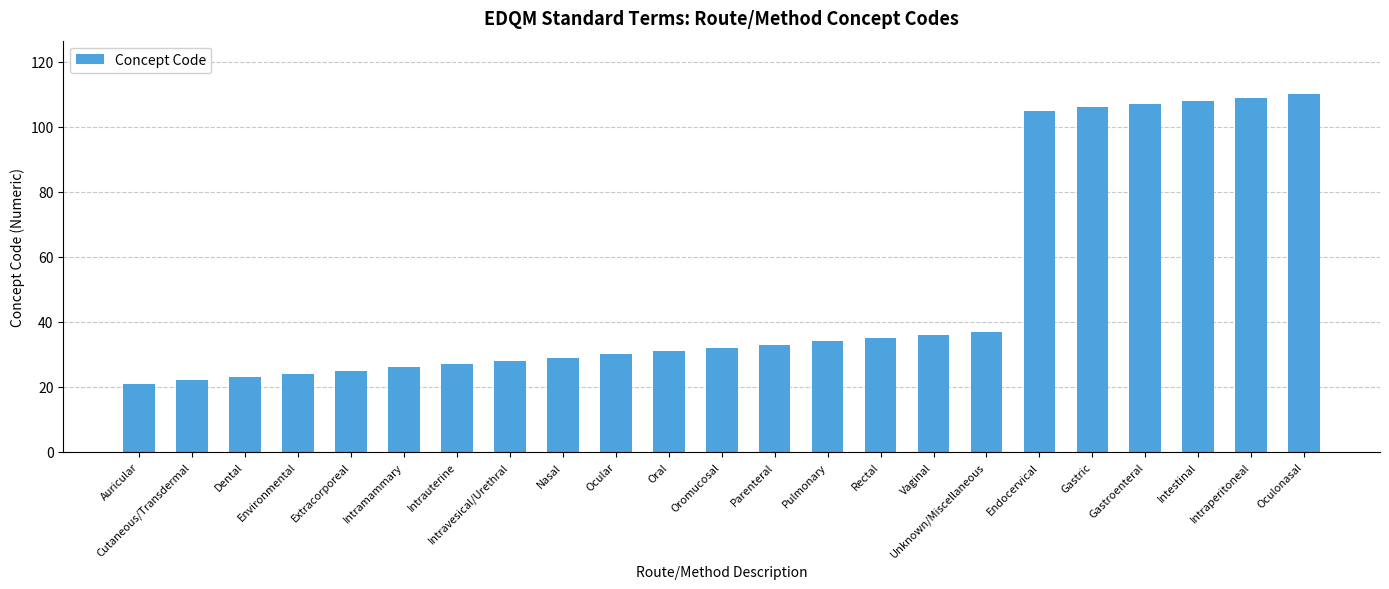

What is the difference between the values at Oromucosal and Intramammary?

6